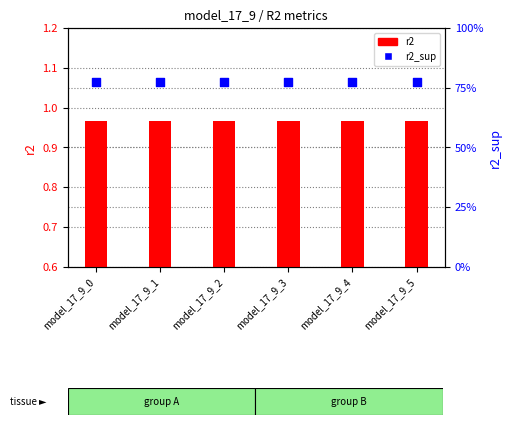

Which series has the largest total across all categories?

r2